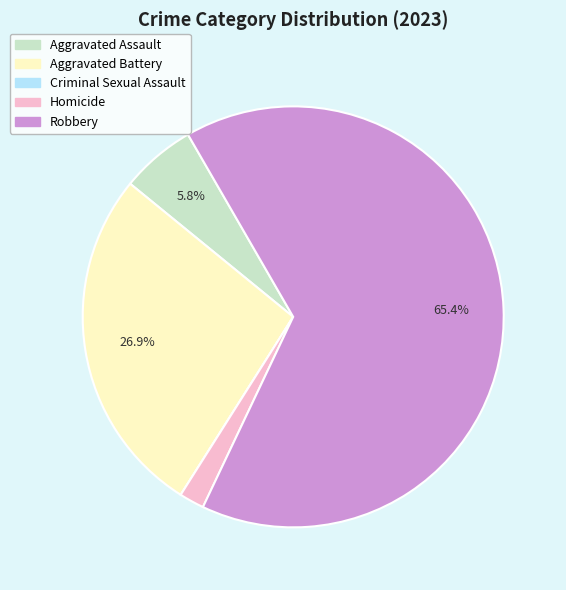

Do Aggravated Assault and Homicide together represent more than half of the pie?

No